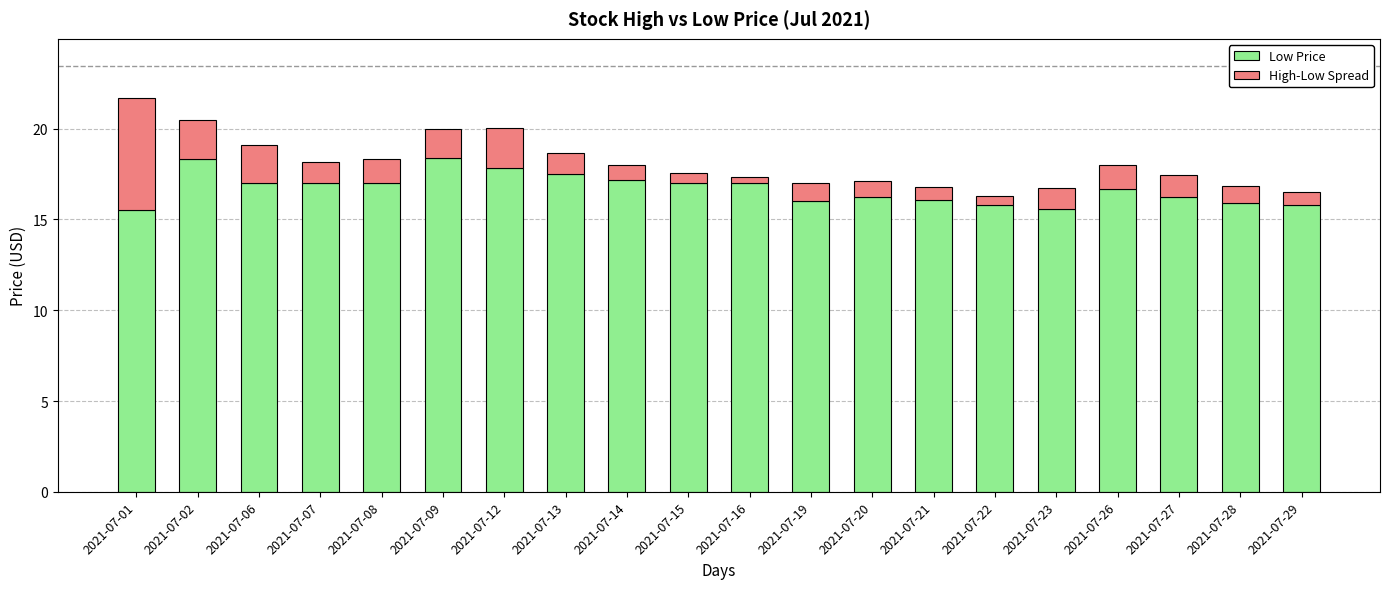

How many bars are there in total?

20